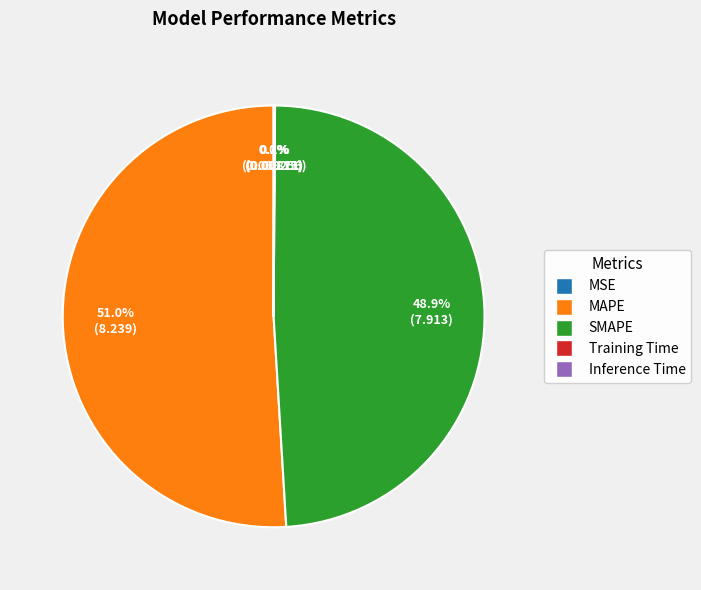

What percentage is the MAPE slice, to the nearest percent?

51%